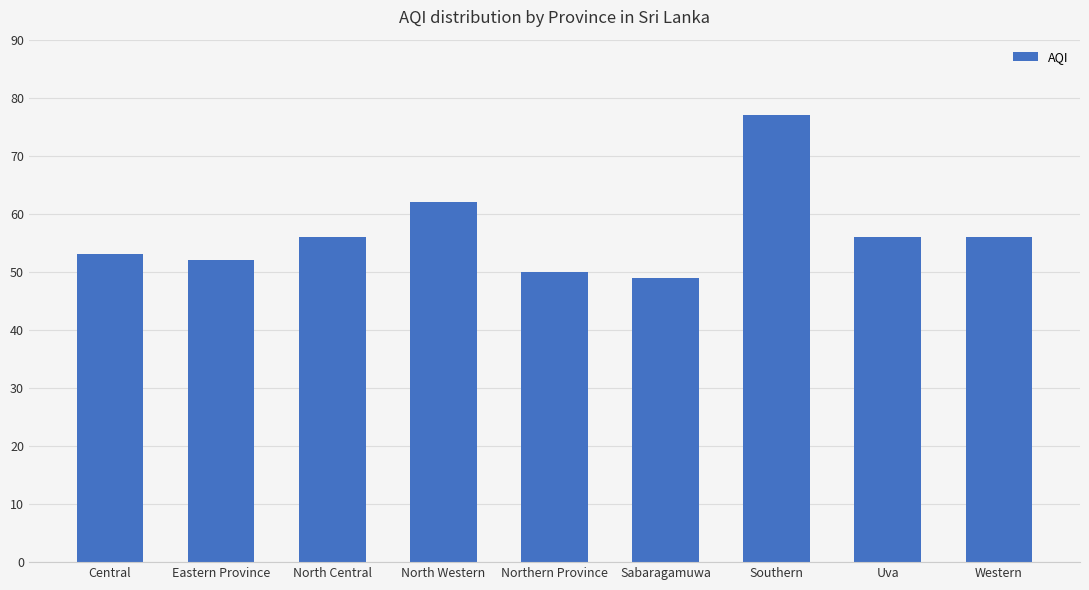

What is the average value?

57